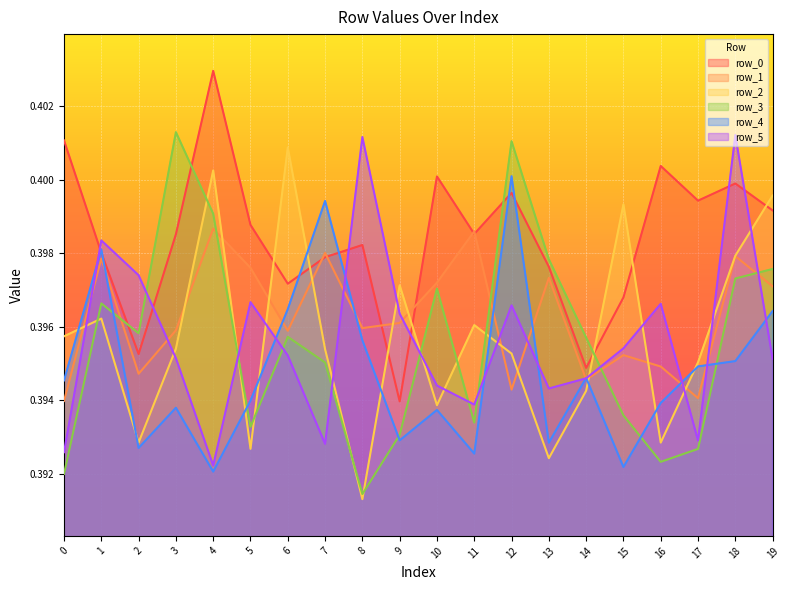

Reading left to right, what are all the values shown in this chart?

row_0: 0.4	0.4	0.4	0.4	0.4	0.4	0.4	0.4	0.4	0.4	0.4	0.4	0.4	0.4	0.4	0.4	0.4	0.4	0.4	0.4
row_1: 0.4	0.4	0.4	0.4	0.4	0.4	0.4	0.4	0.4	0.4	0.4	0.4	0.4	0.4	0.4	0.4	0.4	0.4	0.4	0.4
row_2: 0.4	0.4	0.4	0.4	0.4	0.4	0.4	0.4	0.4	0.4	0.4	0.4	0.4	0.4	0.4	0.4	0.4	0.4	0.4	0.4
row_3: 0.4	0.4	0.4	0.4	0.4	0.4	0.4	0.4	0.4	0.4	0.4	0.4	0.4	0.4	0.4	0.4	0.4	0.4	0.4	0.4
row_4: 0.4	0.4	0.4	0.4	0.4	0.4	0.4	0.4	0.4	0.4	0.4	0.4	0.4	0.4	0.4	0.4	0.4	0.4	0.4	0.4
row_5: 0.4	0.4	0.4	0.4	0.4	0.4	0.4	0.4	0.4	0.4	0.4	0.4	0.4	0.4	0.4	0.4	0.4	0.4	0.4	0.4